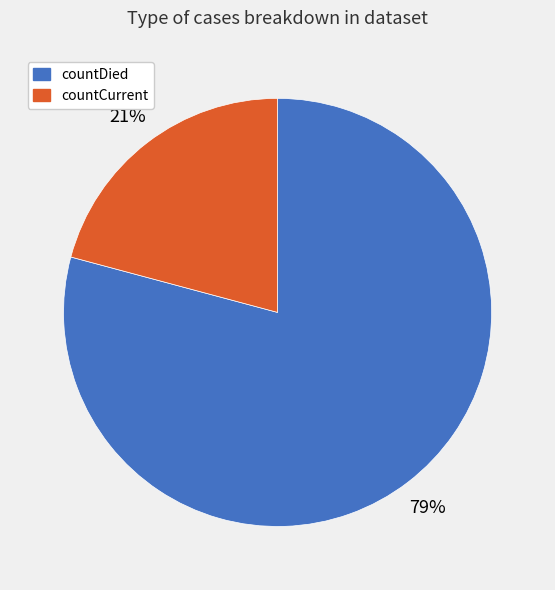

What is the largest slice in the pie chart?

countDied